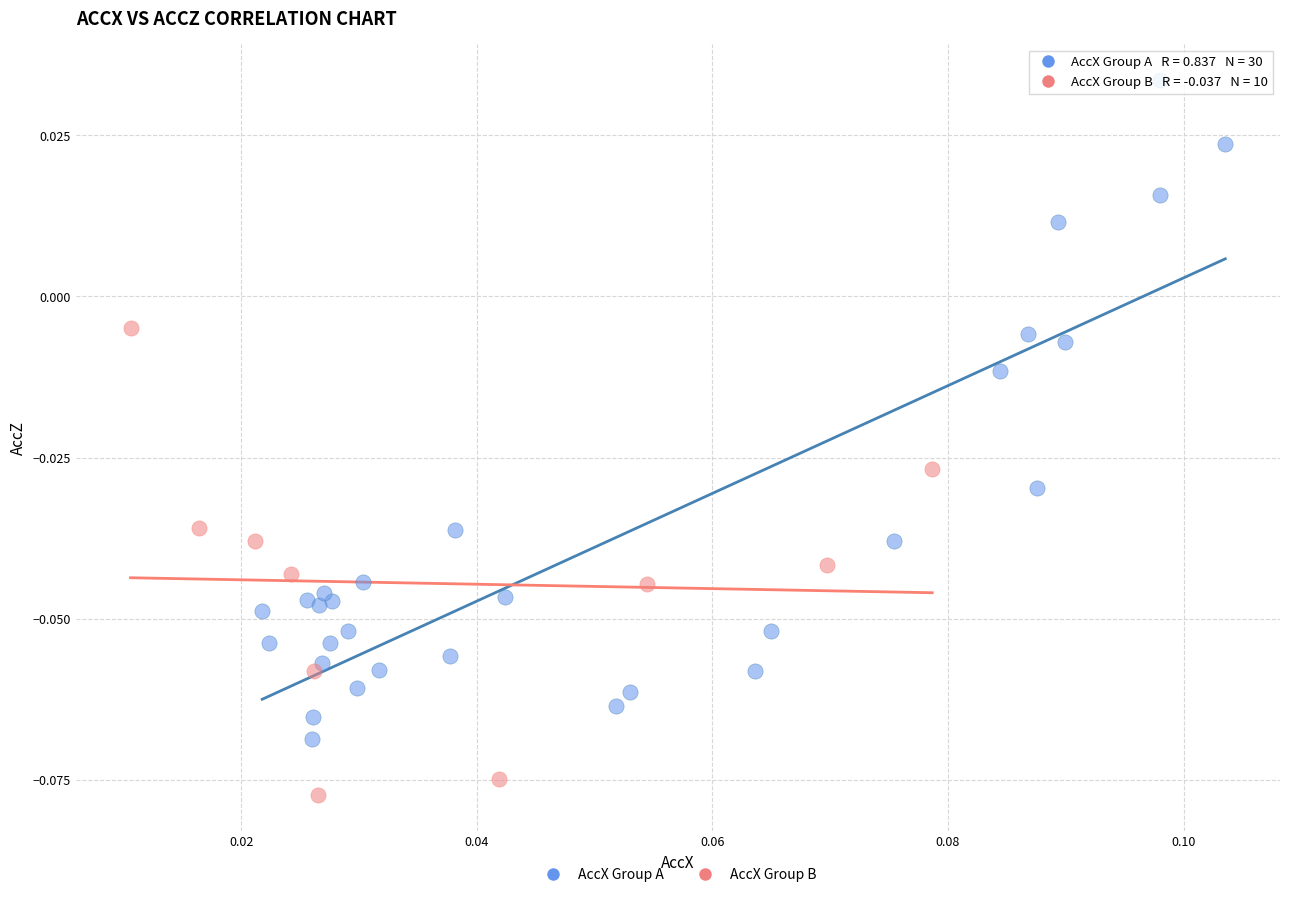

Which series contains the highest Y value?

AccX Group A